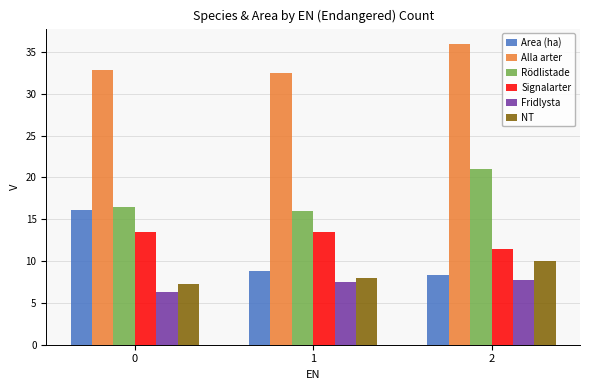

At which category does the chart reach its peak across all series?

2